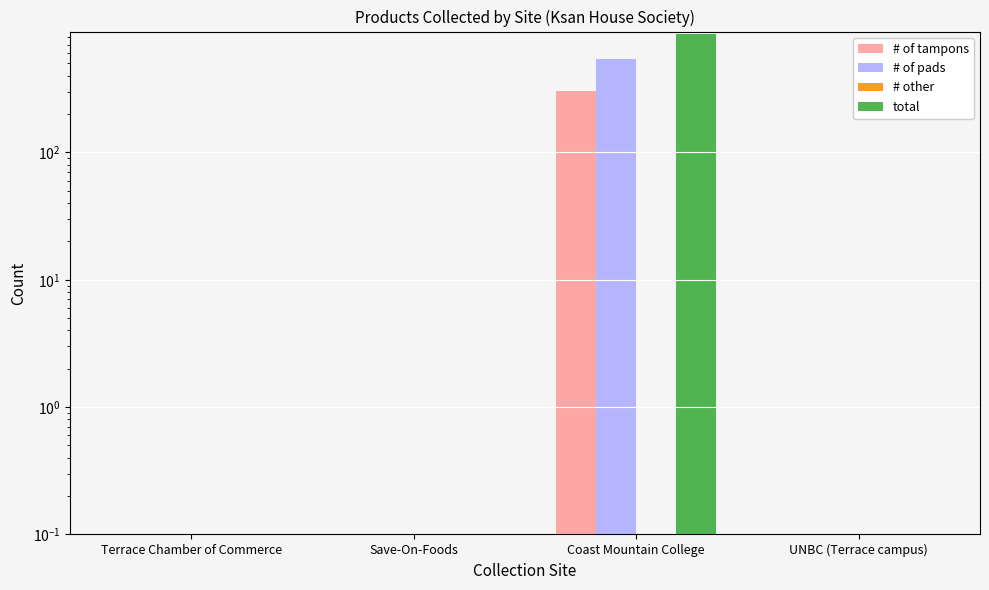

The # other series shows 0 at UNBC (Terrace campus). True or false?

True